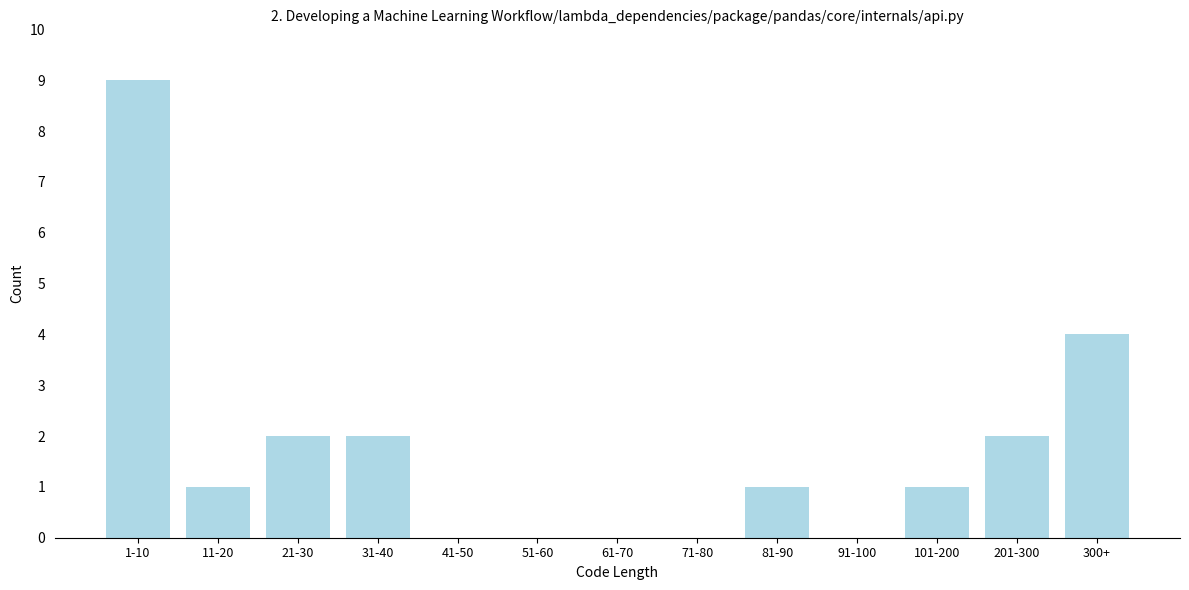

Reading left to right, list all the values displayed in this chart.

1-10=9	11-20=1	21-30=2	31-40=2	41-50=0	51-60=0	61-70=0	71-80=0	81-90=1	91-100=0	101-200=1	201-300=2	300+=4